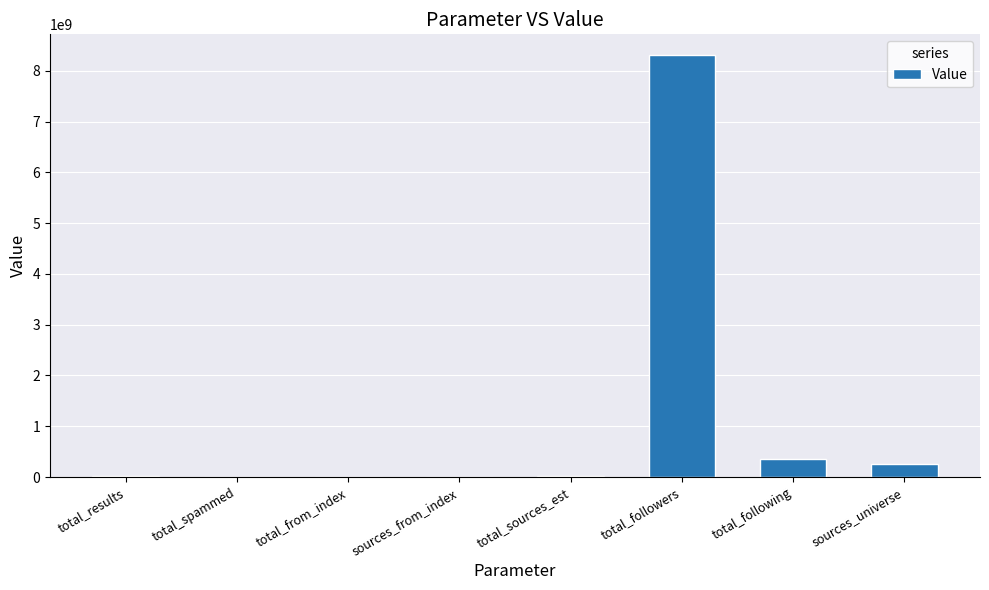

How many data points does each series have?

8